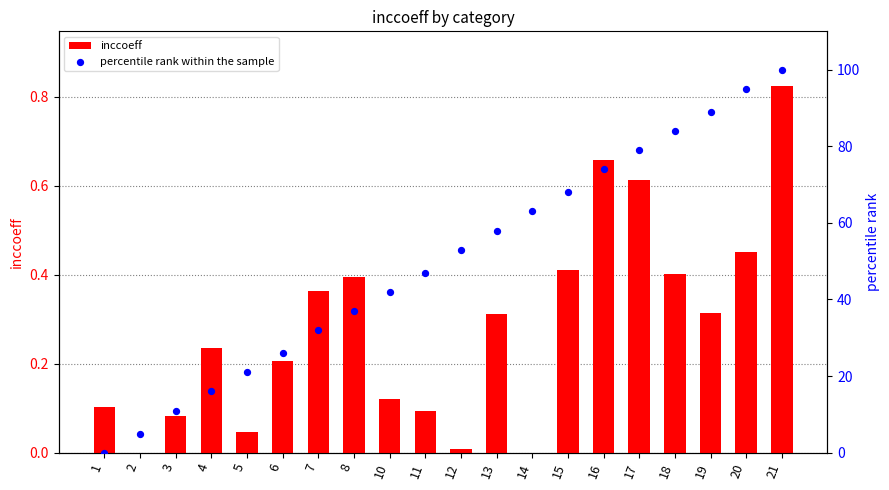

What are all the series names shown in the legend?

inccoeff, percentile rank within the sample